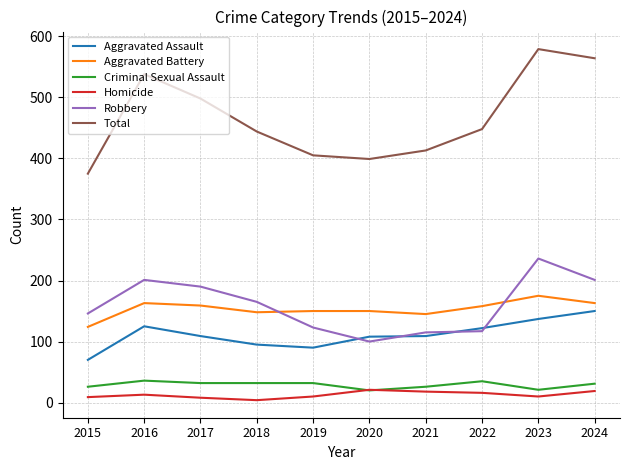

Read the Aggravated Battery value at 2021.

145